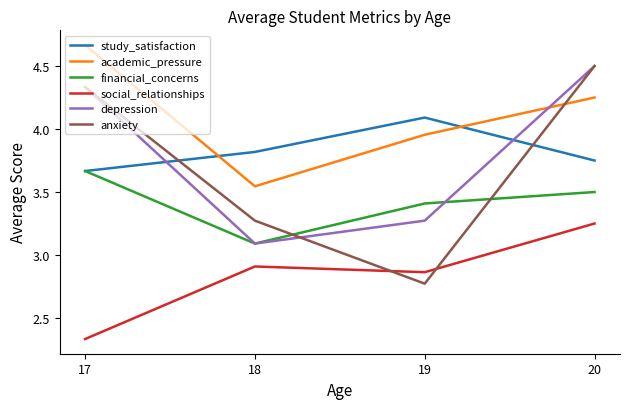

How many distinct data groups are displayed?

6